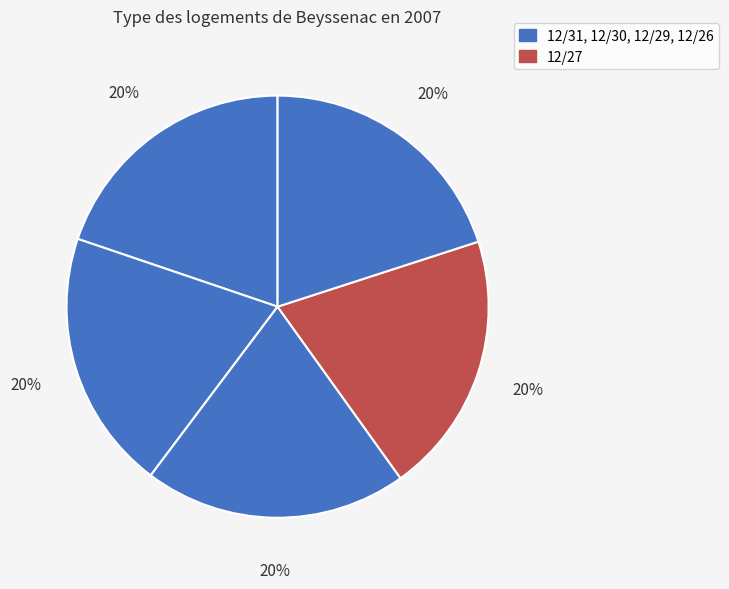

How many segments does this pie chart have?

5